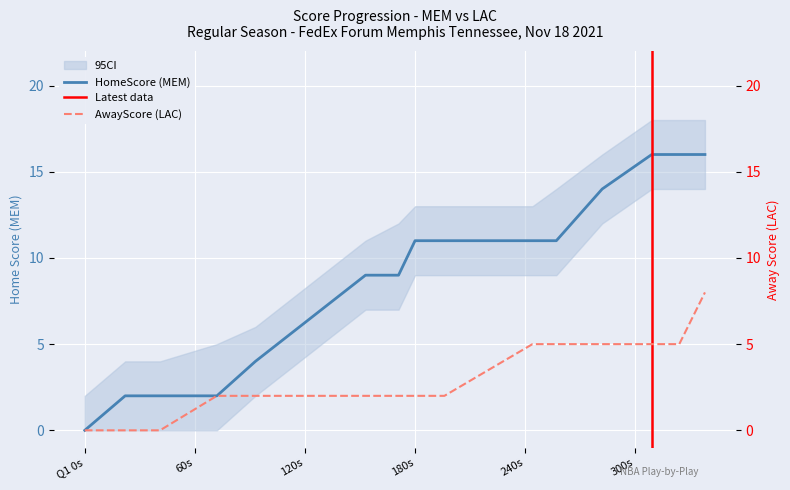

Is it true that HomeScore equals 8 at 411?

False